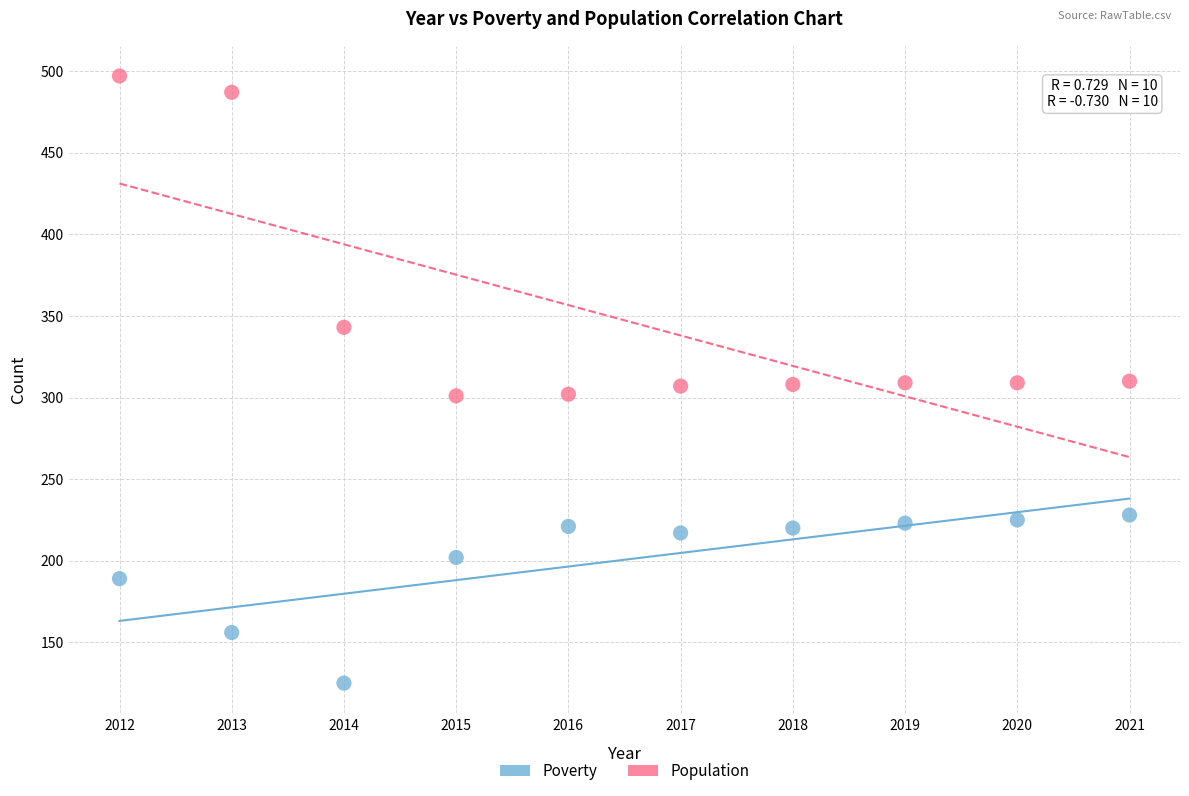

What is the X range (max minus min) for the scatter plot?

9